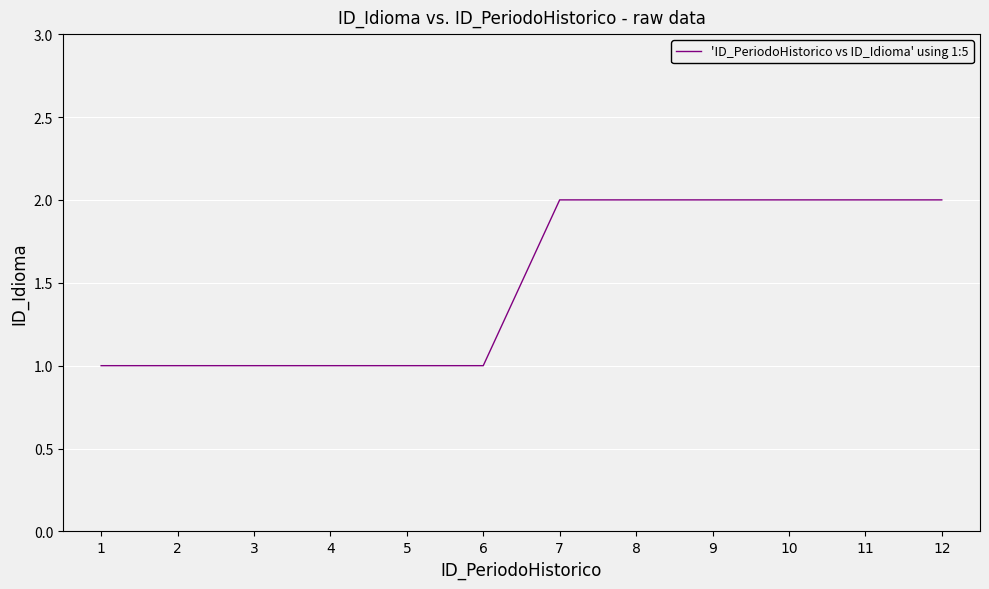

What is the maximum value shown in the chart?

2